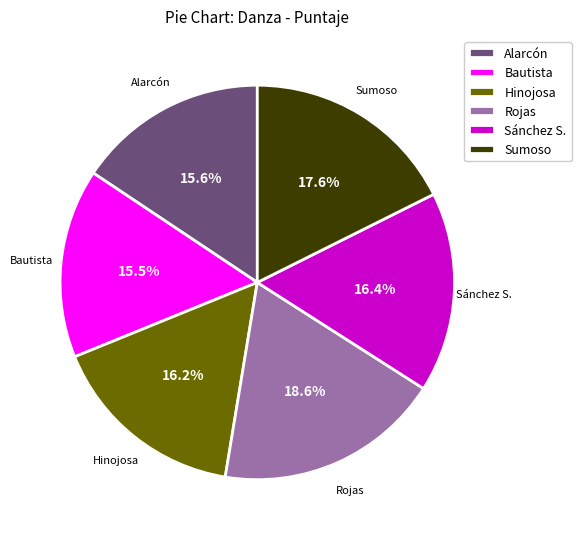

How many slices are in this pie chart?

6